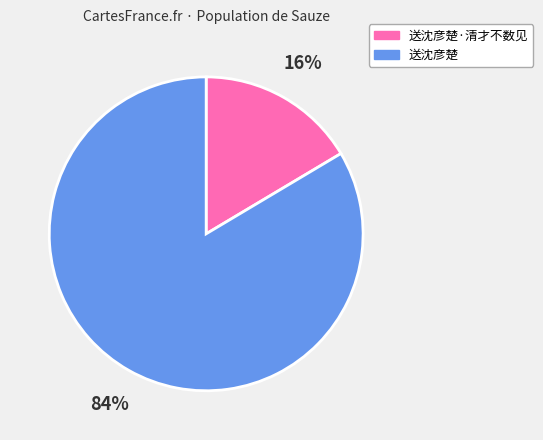

To the nearest percent, what is the average slice percentage?

50%